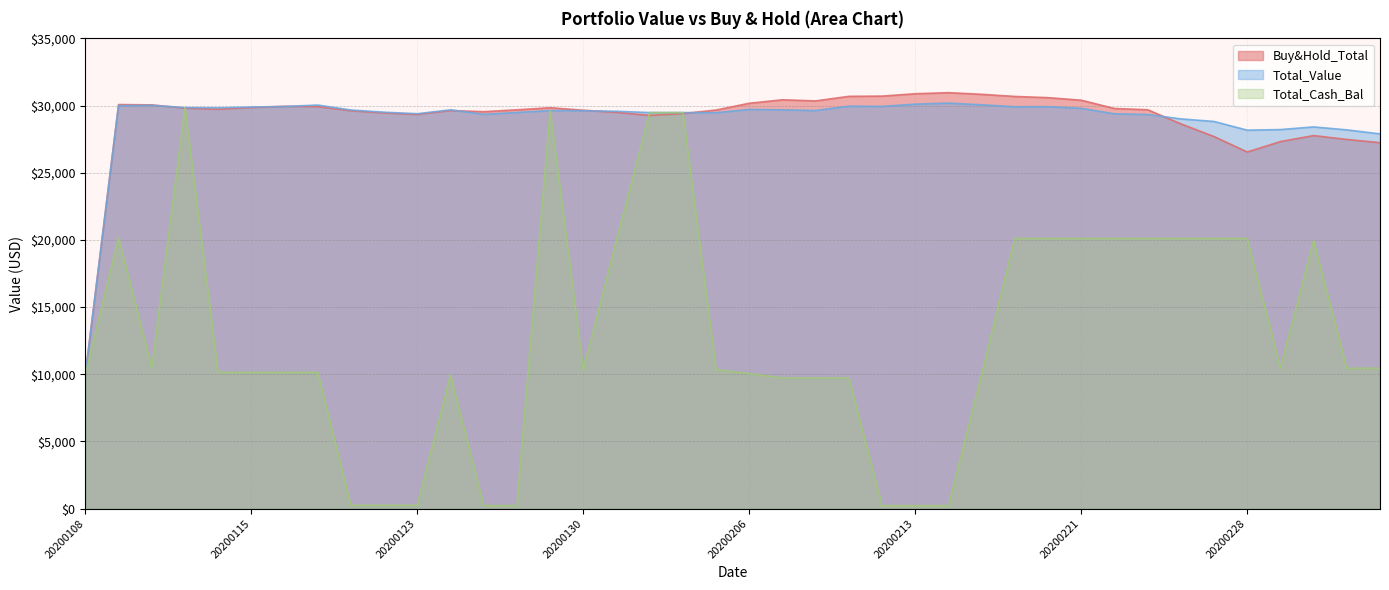

How many lines are shown in the chart?

3